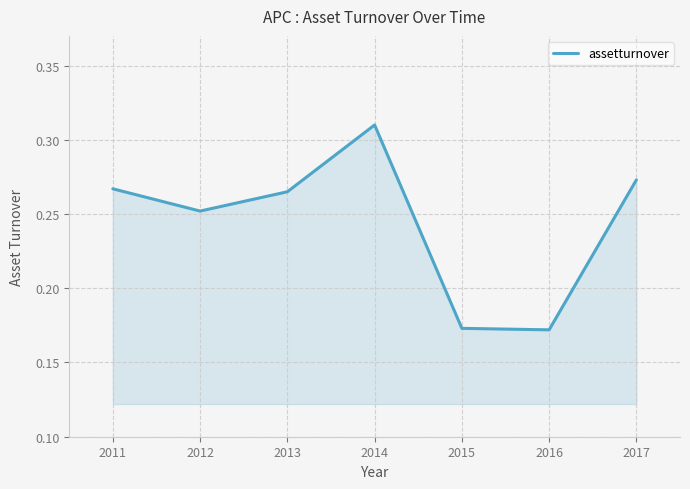

What is the difference between the maximum and second lowest values?

0.1